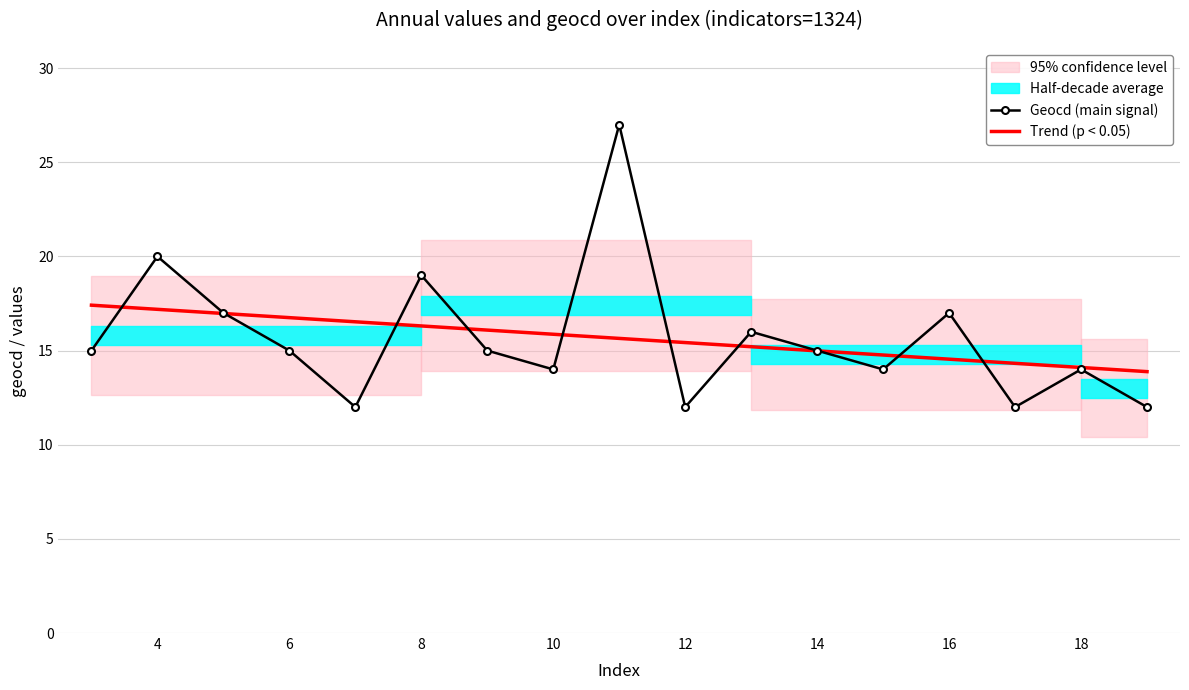

Which series has the largest total across all categories?

Trend (p < 0.05)